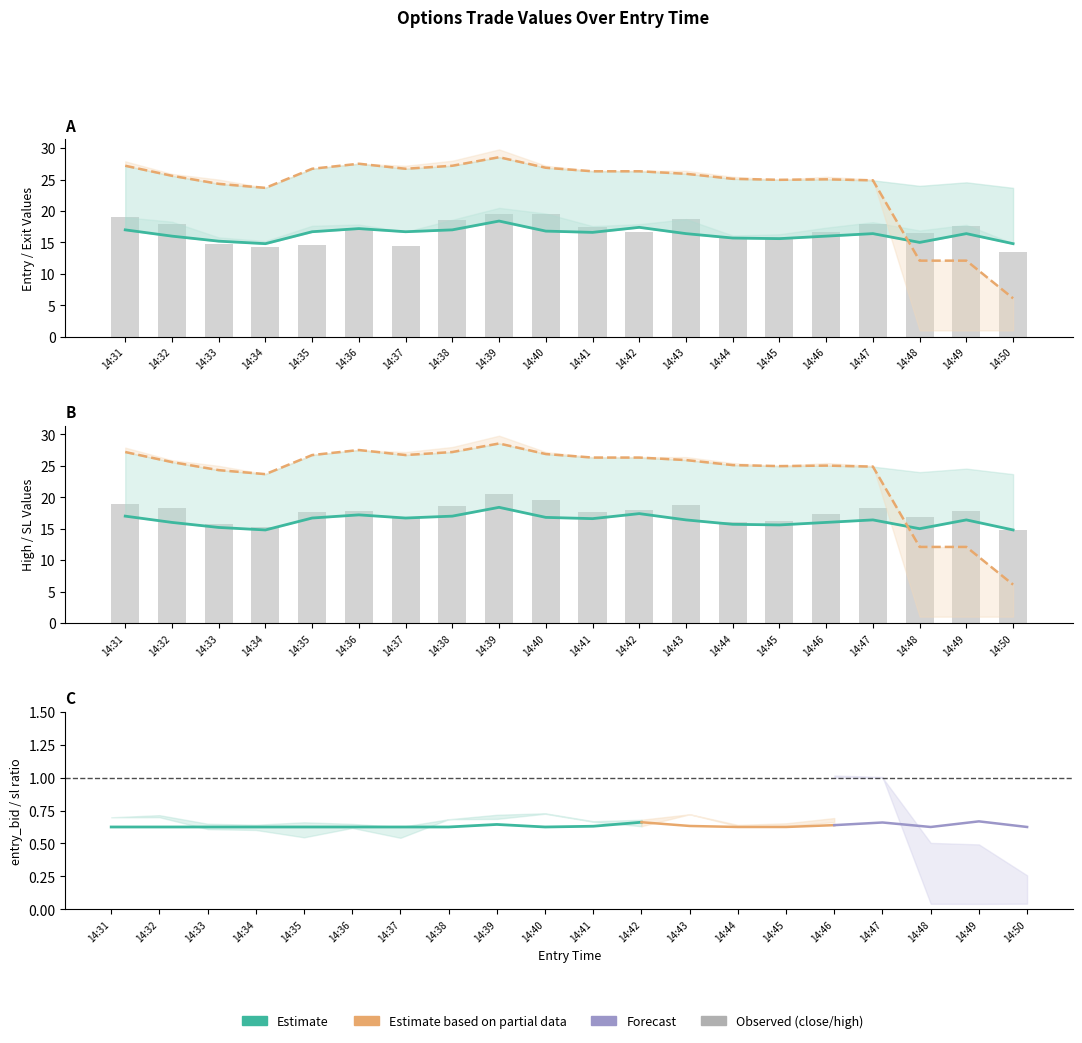

At which label does entry_bid reach its peak?

14:39